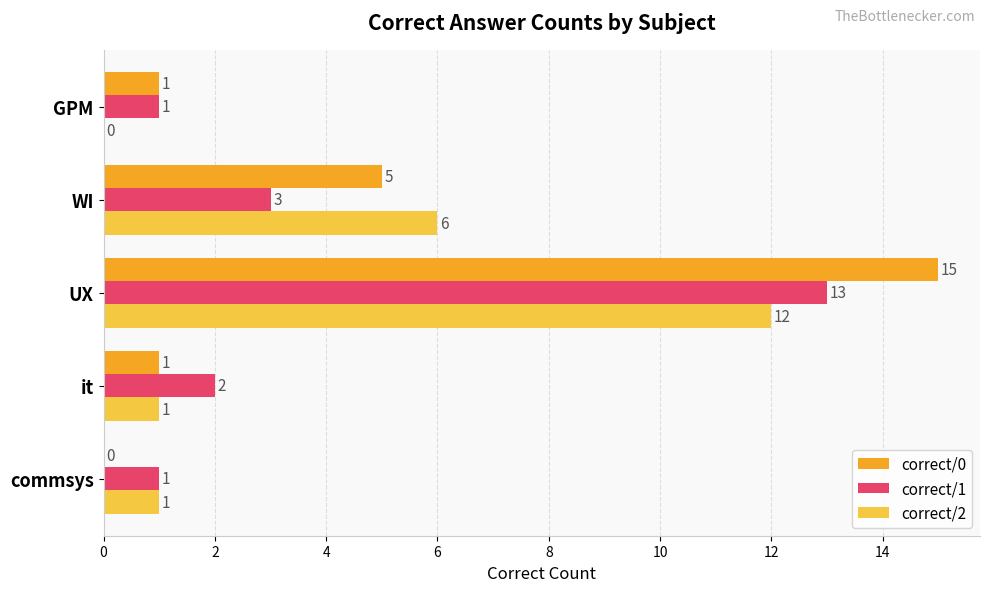

The correct/1 series shows 22 at UX. True or false?

False